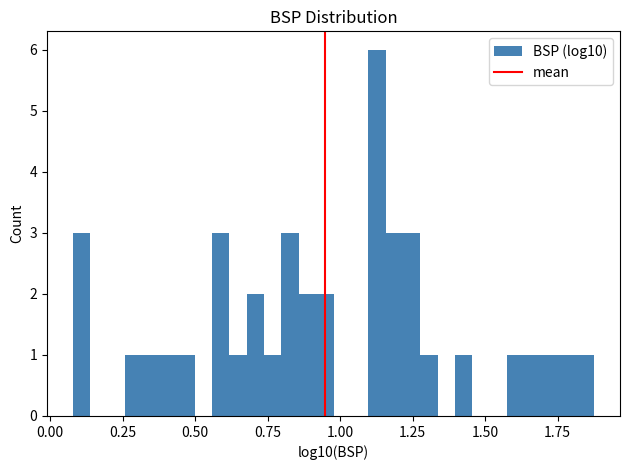

Around what value on the x-axis is the tallest bar? Give the approximate position of its centre, as read against the axis.

1.15